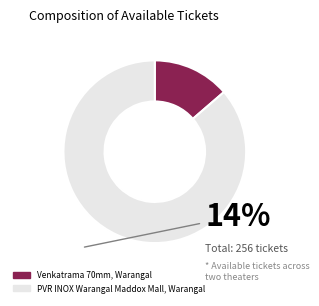

What is the ratio of the value at PVR INOX Warangal Maddox Mall, Warangal to the value at Venkatrama 70mm, Warangal?

6.3